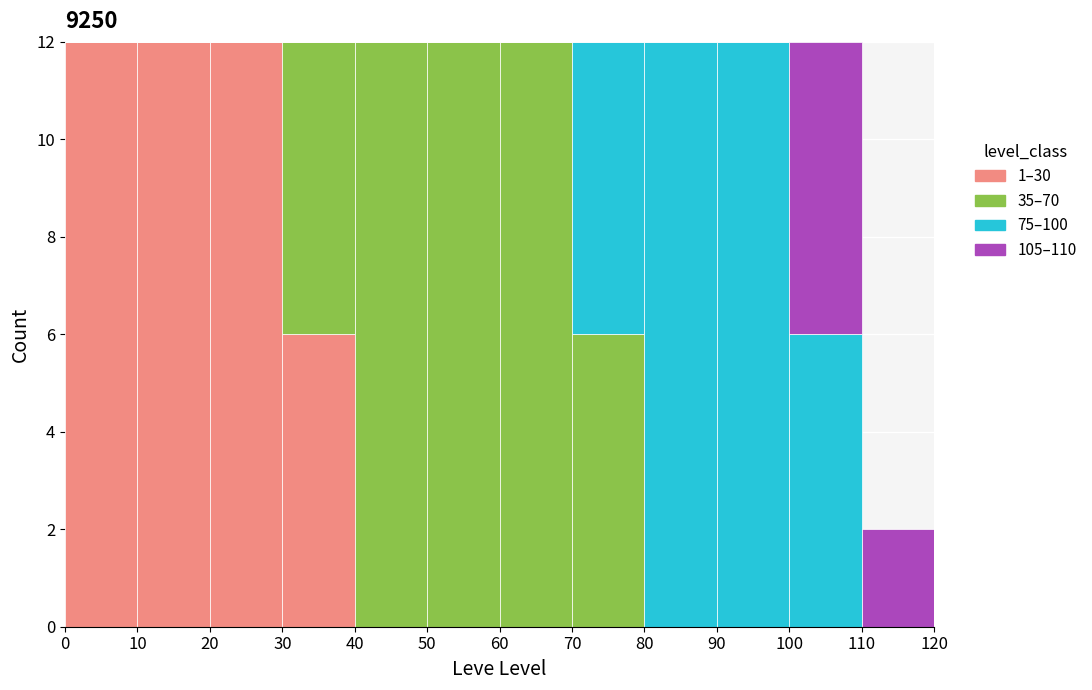

What is the total height of the stacked bar covering 50 to 60 on the x-axis? The values are not printed on the chart, so give them approximately, as read against the axis.

12